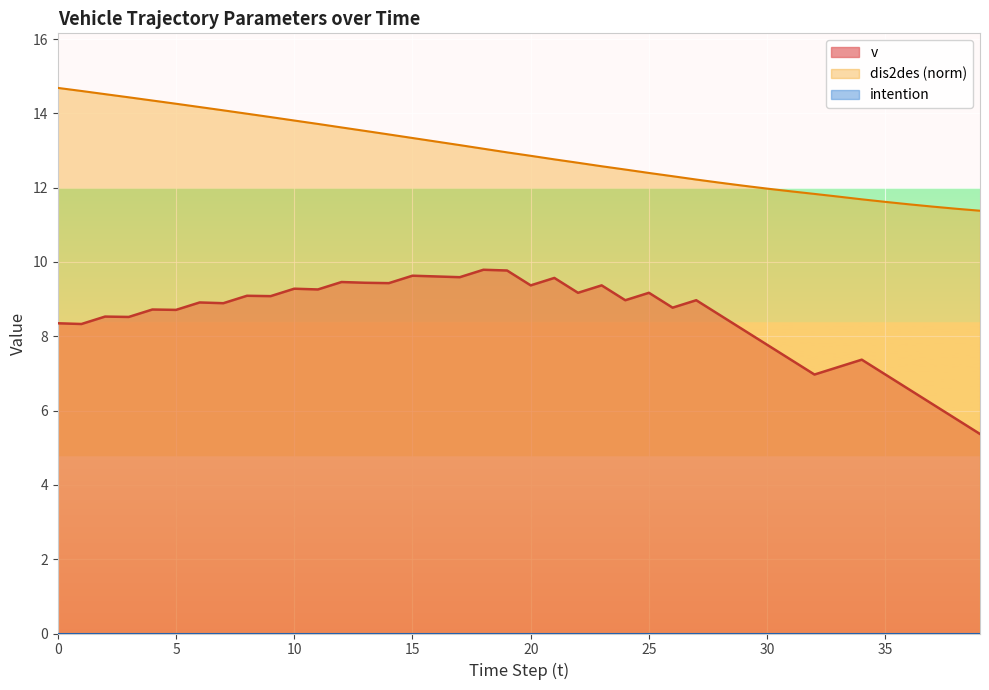

True or false: dis2des has a value of 12.2 at 27.

True